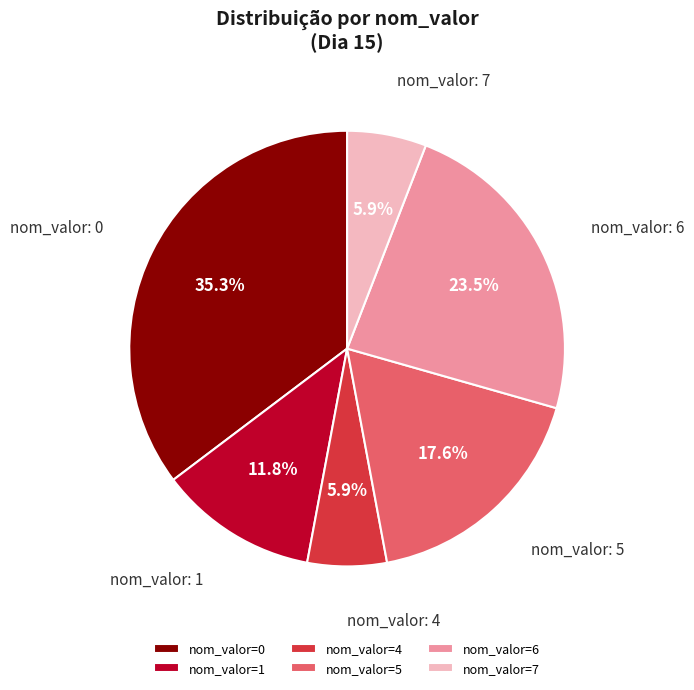

What percentage do nom_valor=1 and nom_valor=0 together represent?

47.1%